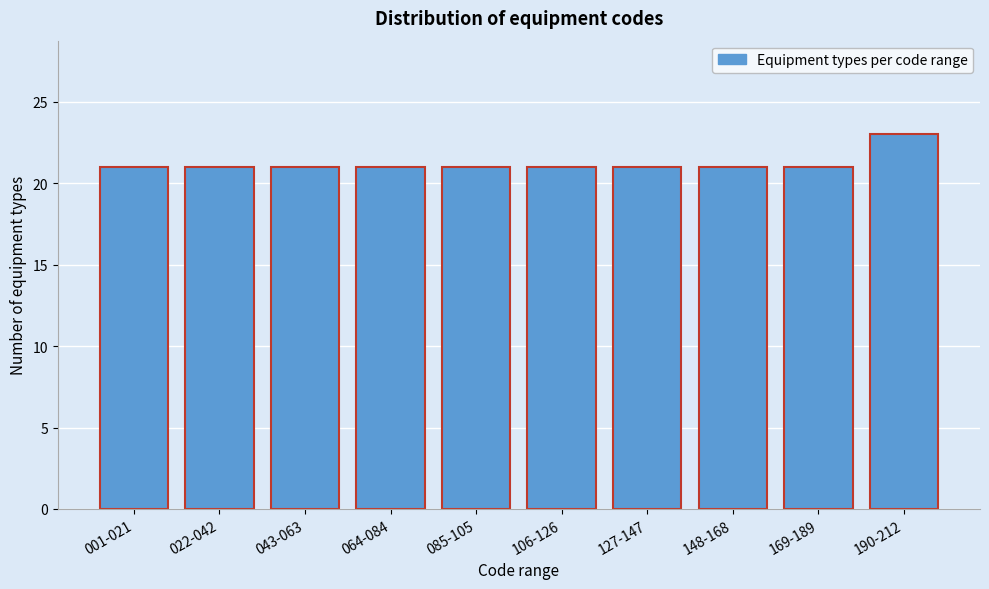

Reading left to right, transcribe all the data shown in this chart.

001-021=21	022-042=21	043-063=21	064-084=21	085-105=21	106-126=21	127-147=21	148-168=21	169-189=21	190-212=23